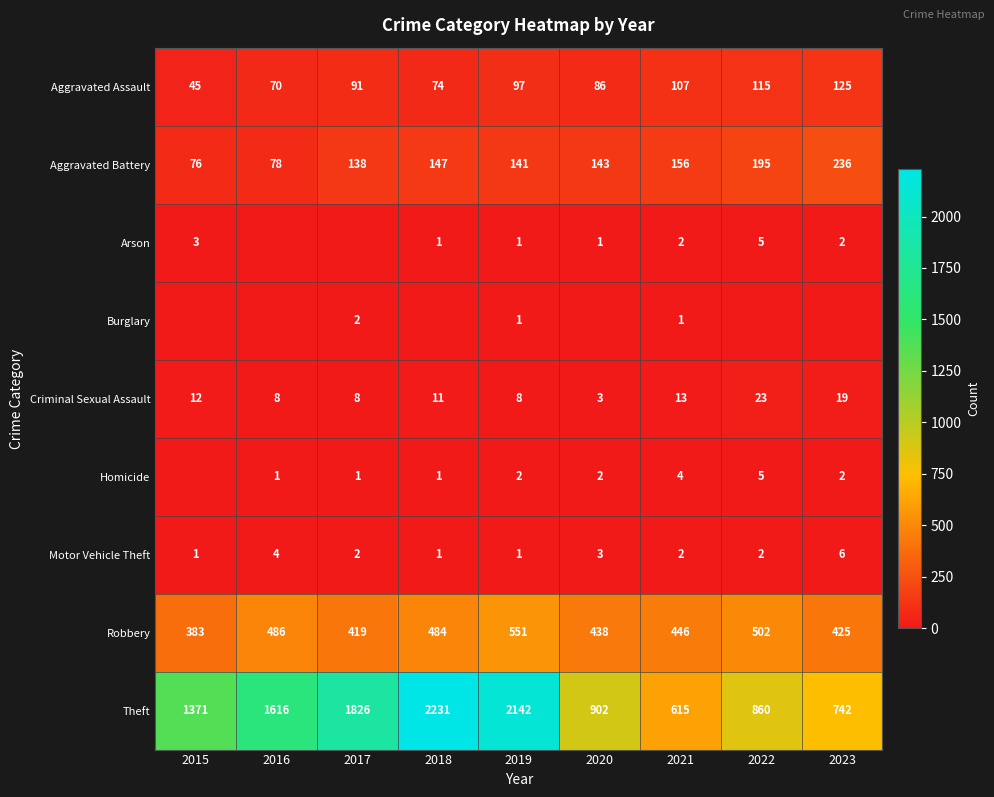

How many data points in Motor Vehicle Theft are less than 2?

3